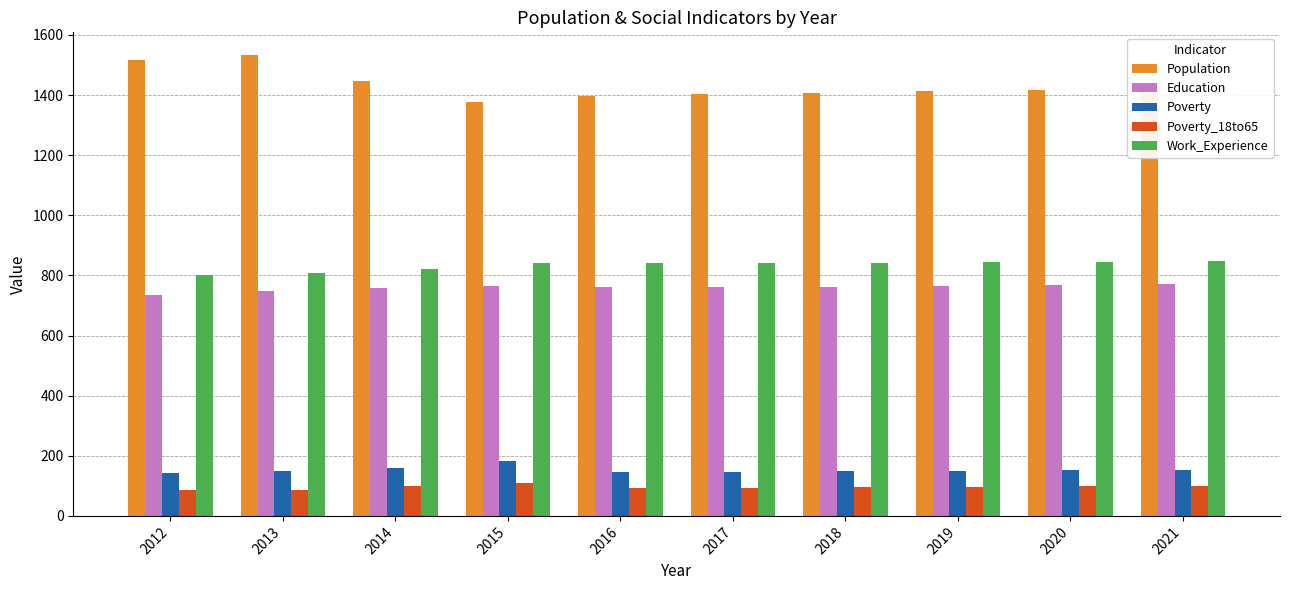

What is the smallest value displayed?

85